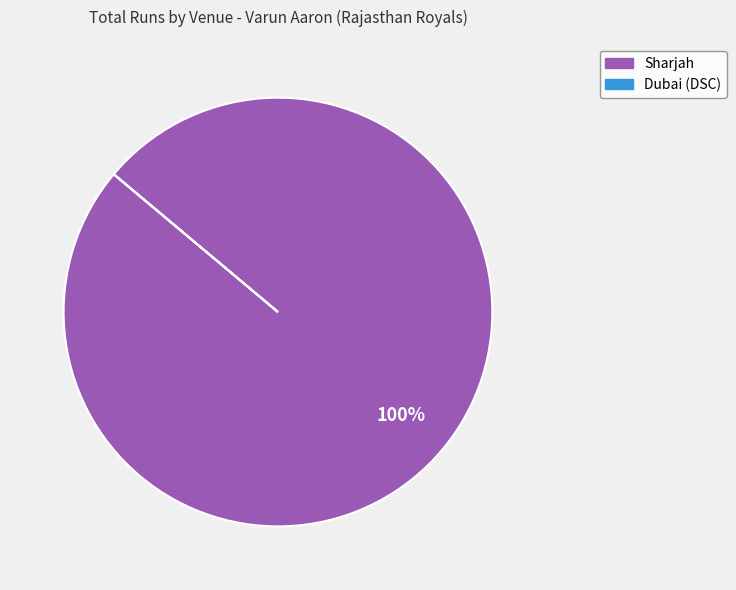

Which category accounts for the majority?

Sharjah